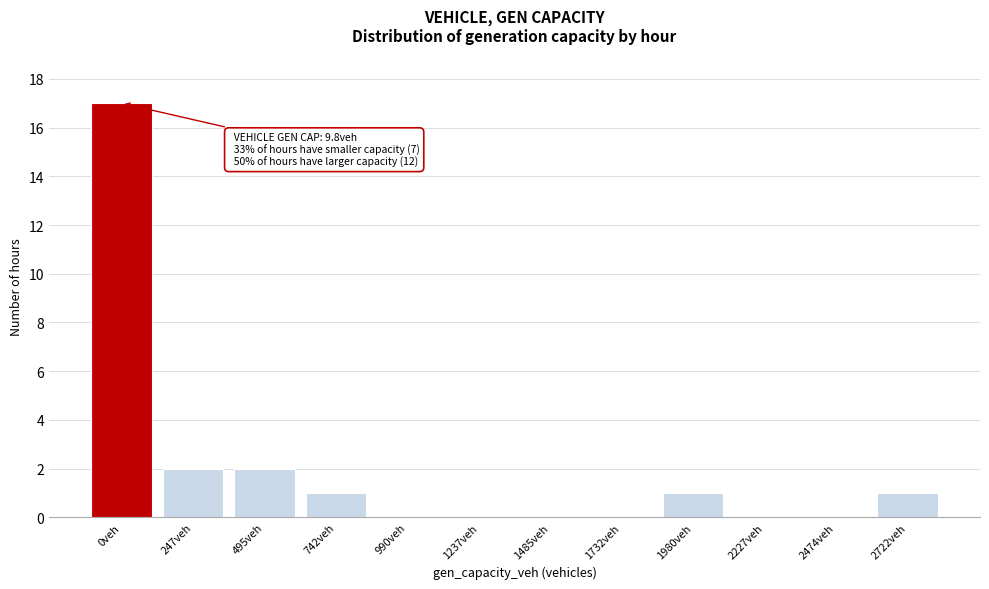

Reading left to right, list all the values displayed in this chart.

0veh=17	247veh=2	495veh=2	742veh=1	990veh=0	1237veh=0	1485veh=0	1732veh=0	1980veh=1	2227veh=0	2474veh=0	2722veh=1